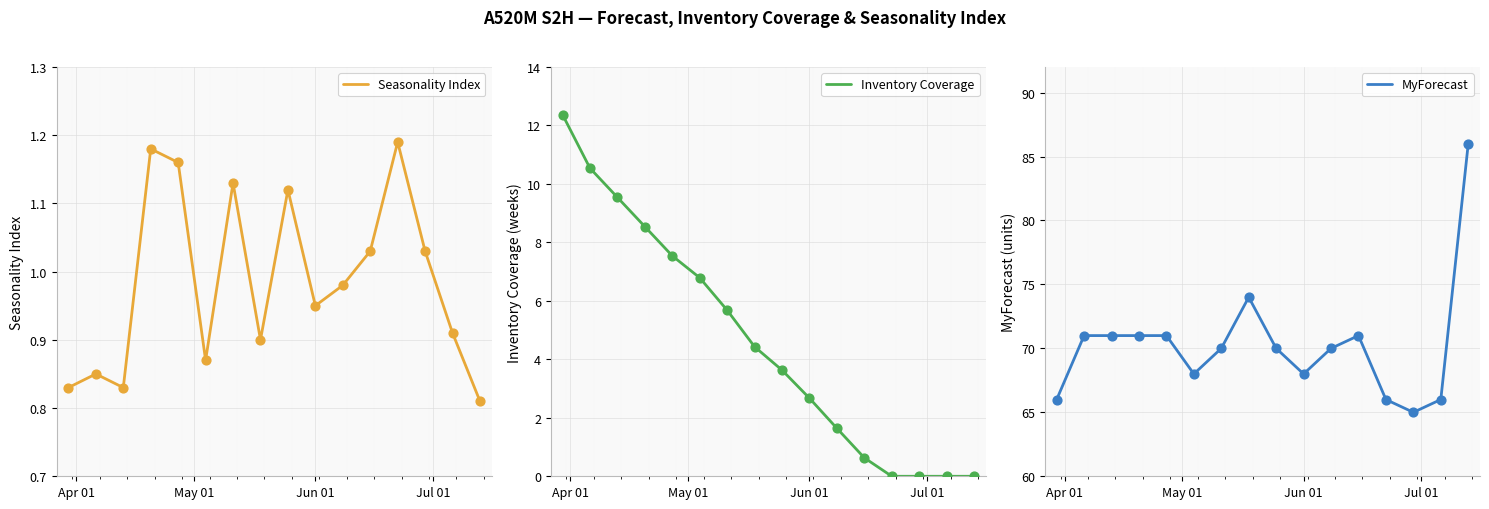

Which series has the largest total across all categories?

MyForecast